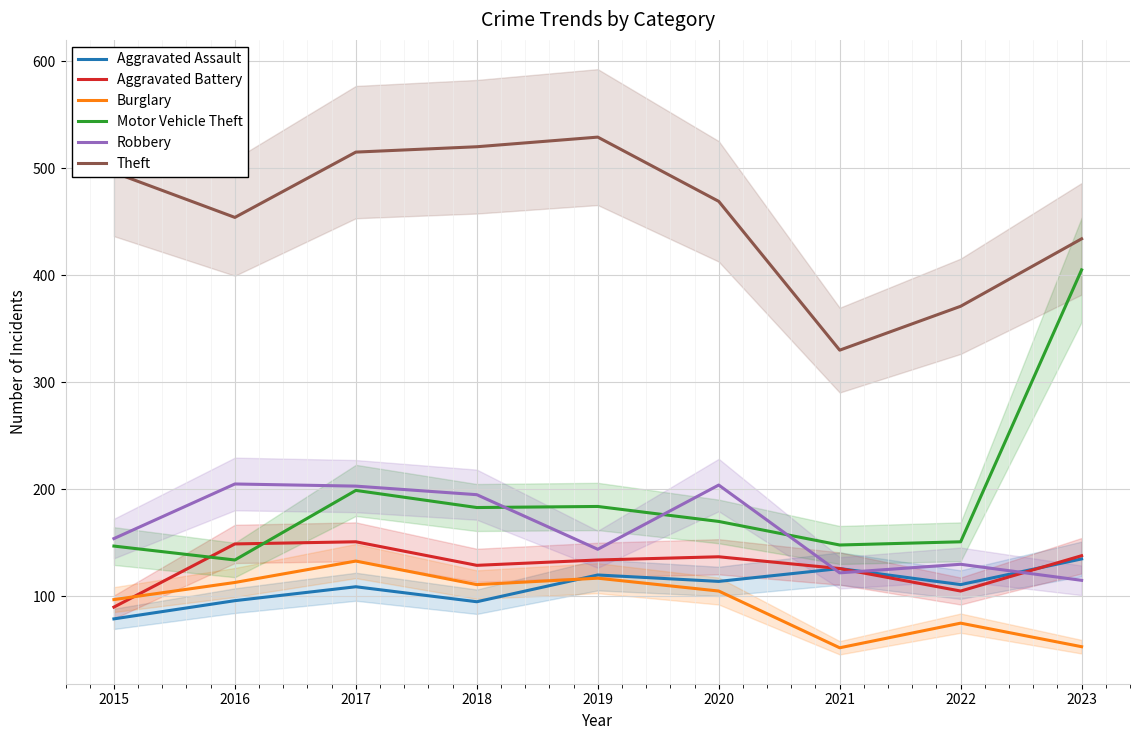

Rank the series at 2018 from highest to lowest value.

Theft, Robbery, Motor Vehicle Theft, Aggravated Battery, Burglary, Aggravated Assault